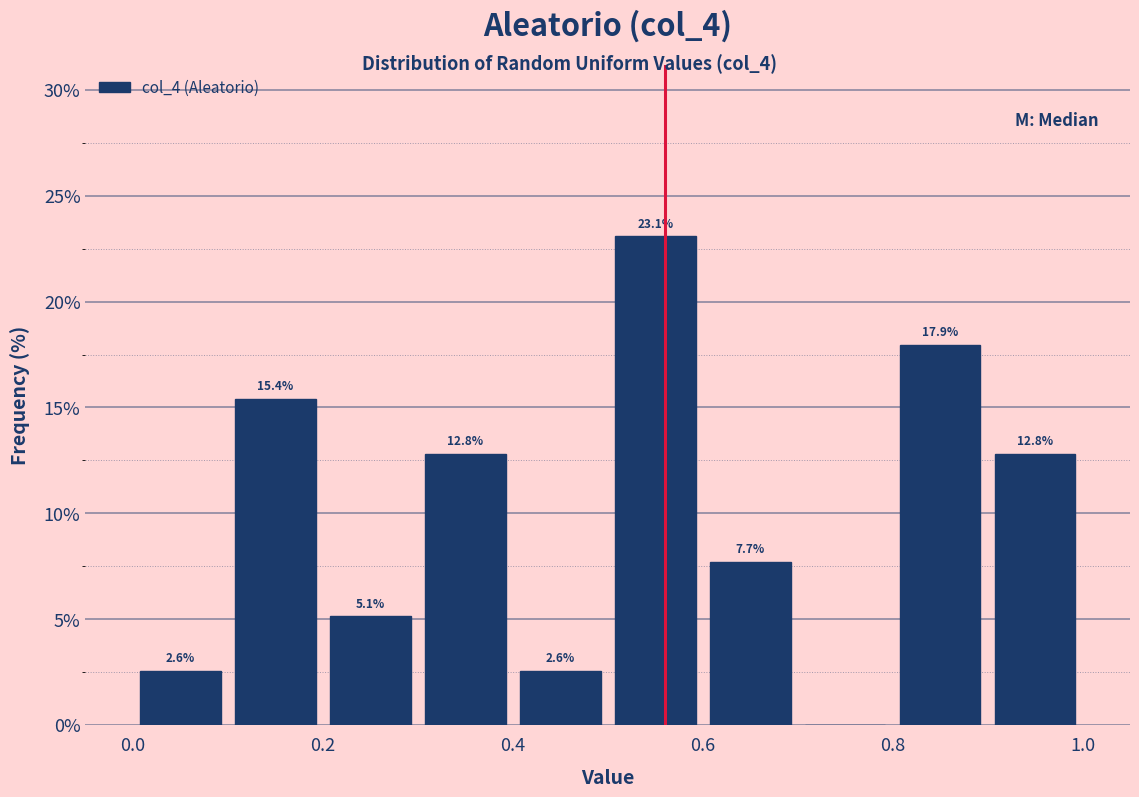

Which range on the x-axis has the tallest bar?

0.5 to 0.6